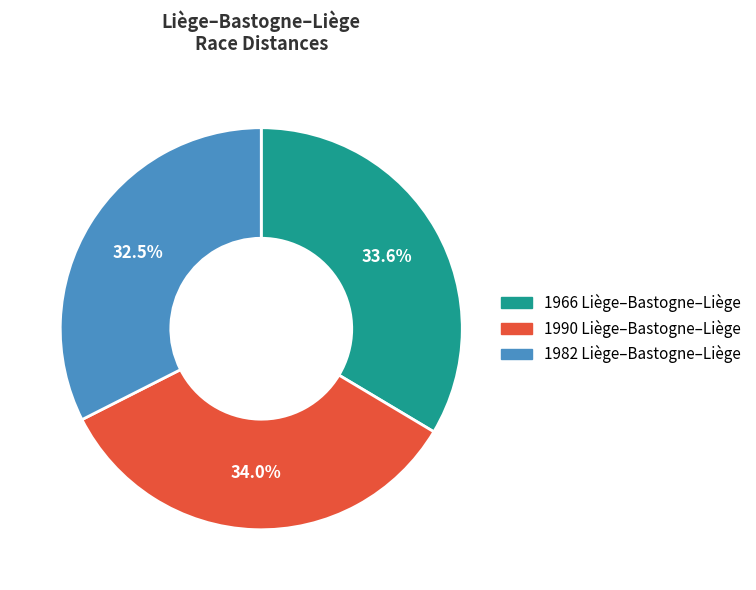

How many segments does this pie chart have?

3